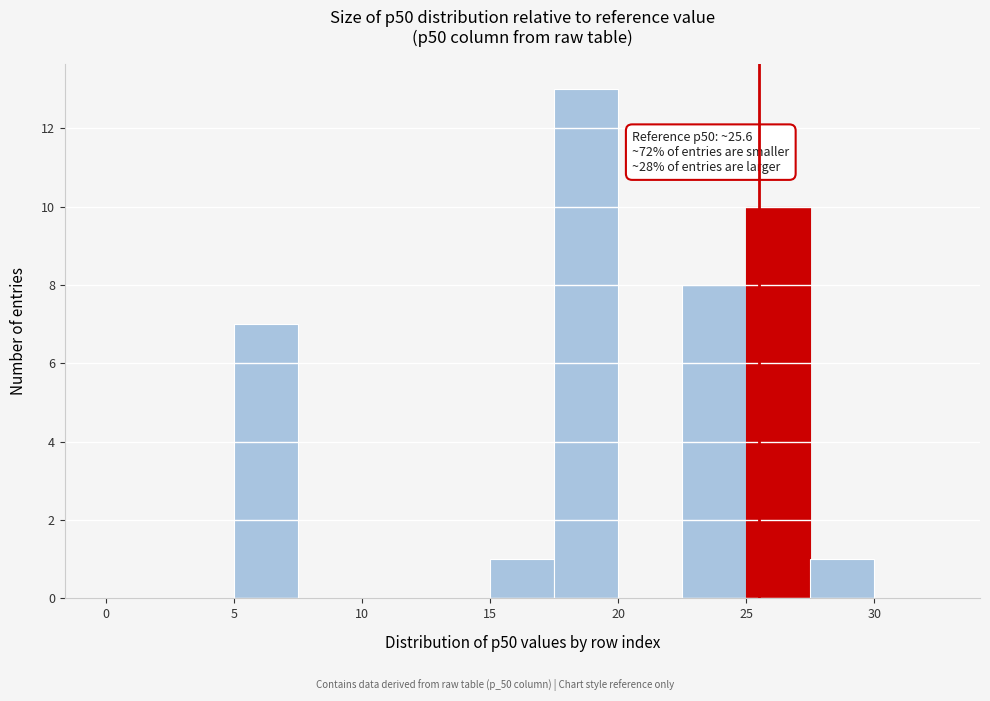

Which range on the x-axis has the tallest bar?

17.5 to 20.0